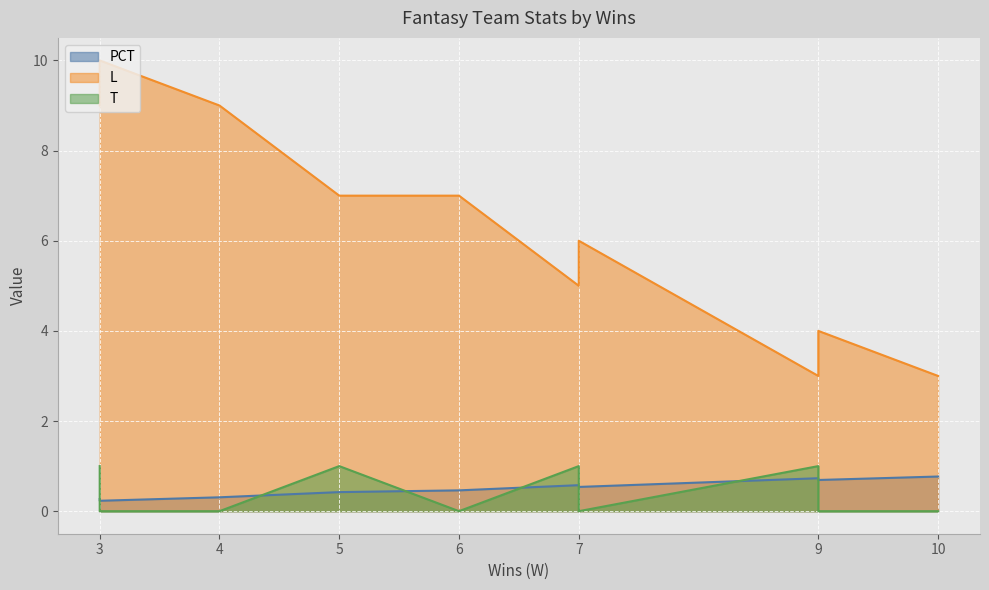

Count the PCT values in the range 0 to 1.

10